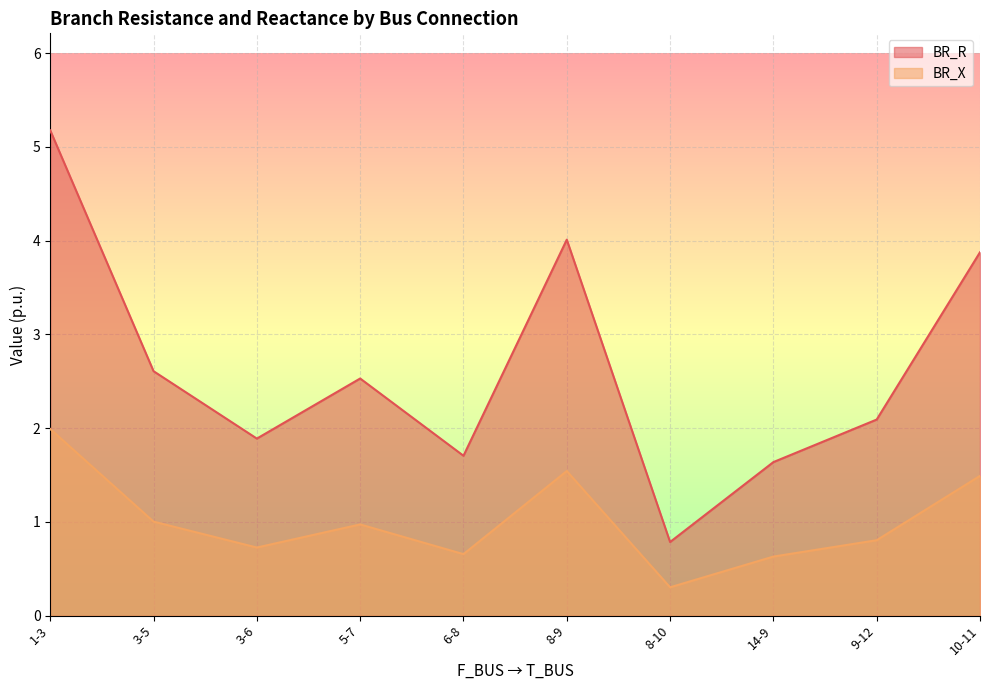

What is the average value of the BR_R series?

2.6